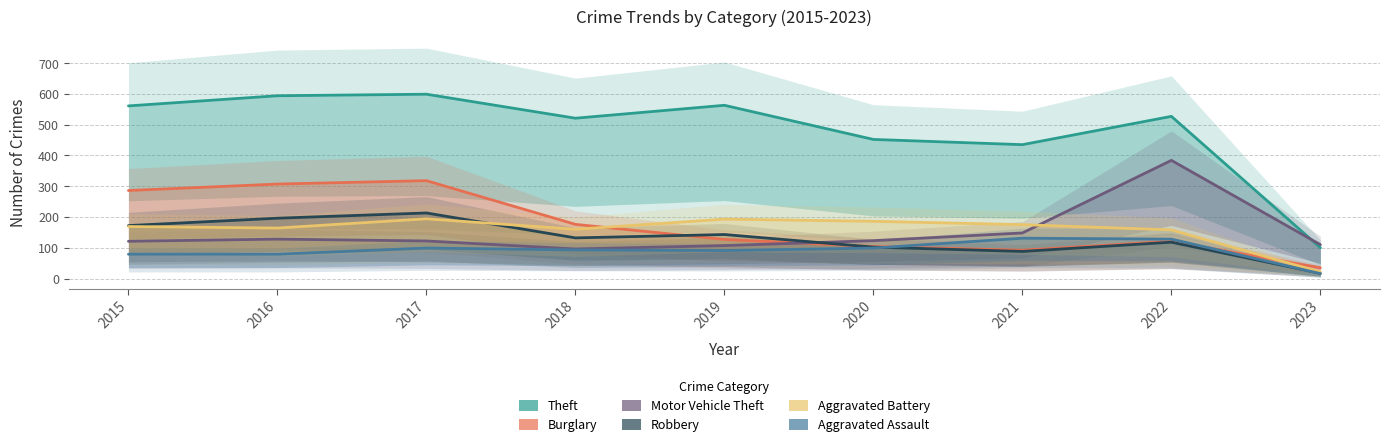

Reading right to left, extract all data points from this chart.

Theft: 2023=100	2022=527	2021=435	2020=452	2019=563	2018=521	2017=599	2016=594	2015=561
Burglary: 2023=35	2022=121	2021=92	2020=104	2019=127	2018=176	2017=318	2016=307	2015=286
Motor Vehicle Theft: 2023=110	2022=384	2021=148	2020=123	2019=107	2018=96	2017=122	2016=128	2015=121
Robbery: 2023=17	2022=118	2021=88	2020=102	2019=143	2018=132	2017=213	2016=196	2015=172
Aggravated Battery: 2023=21	2022=158	2021=175	2020=186	2019=193	2018=160	2017=194	2016=164	2015=169
Aggravated Assault: 2023=16	2022=128	2021=131	2020=99	2019=91	2018=93	2017=99	2016=79	2015=79